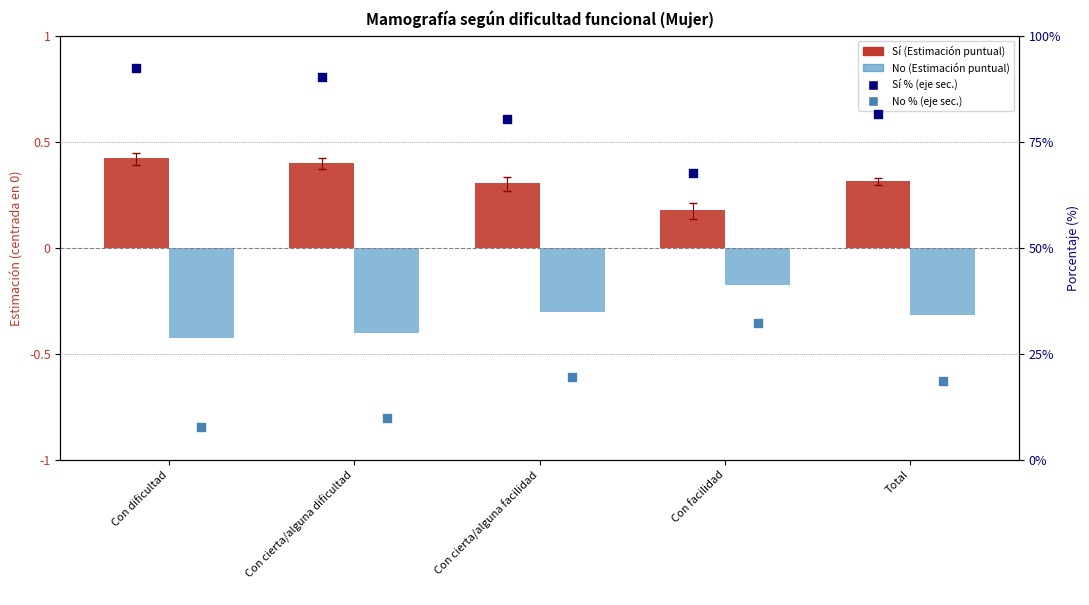

Which series contains the lowest Y value?

No (Estimación puntual)